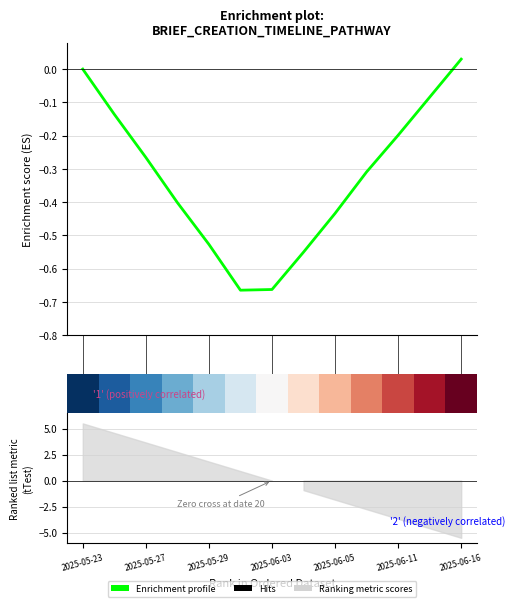

Read the Enrichment profile value at 4.

-0.5